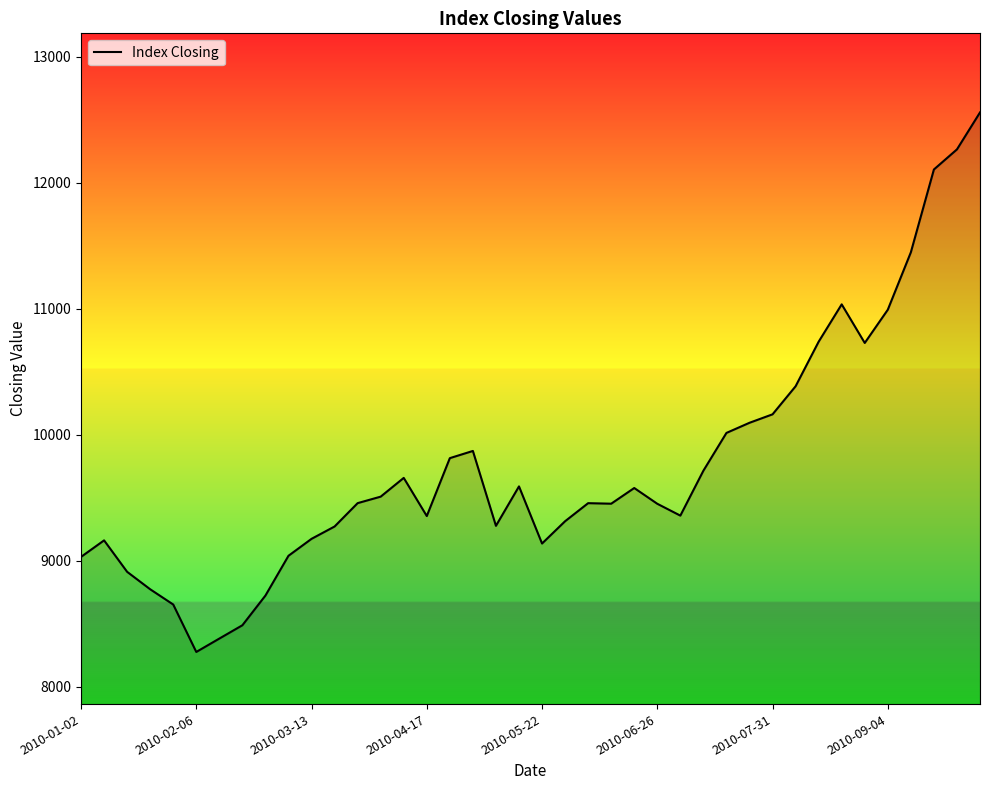

What is the smallest value displayed?

8275.2